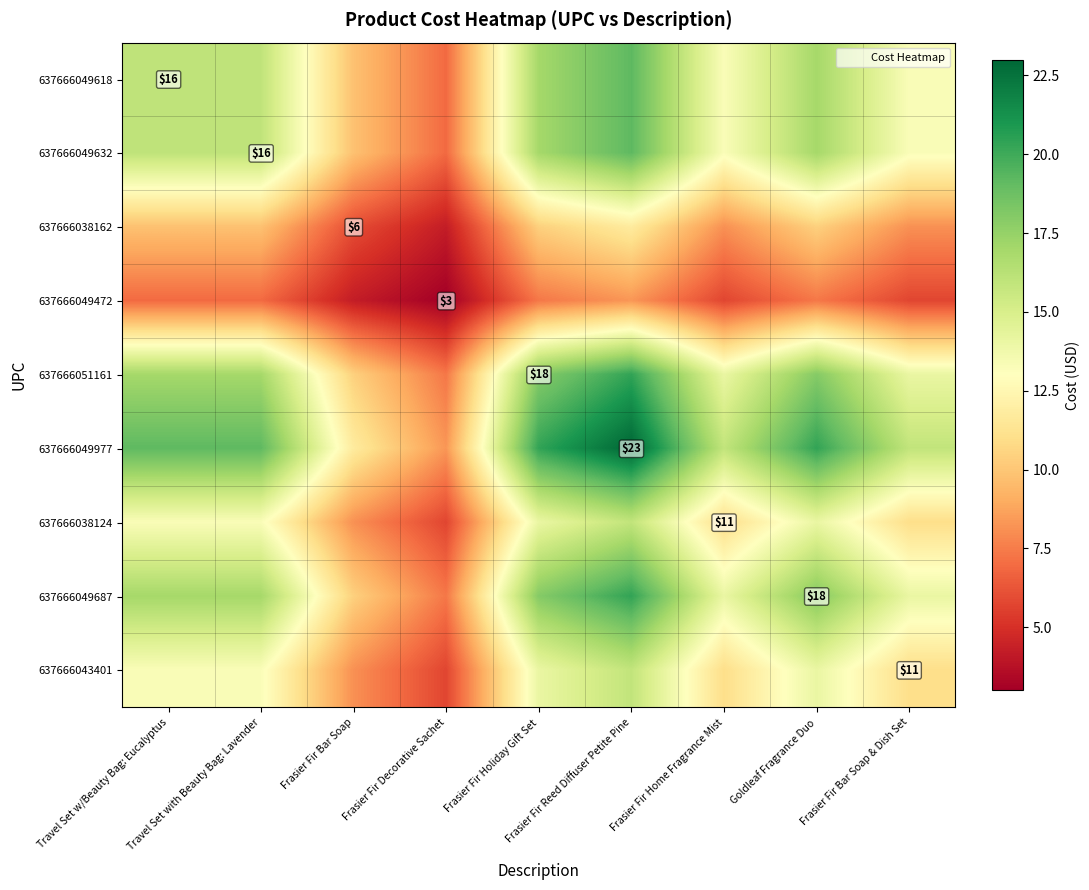

How many data points in 637666049632 are above 16?

3